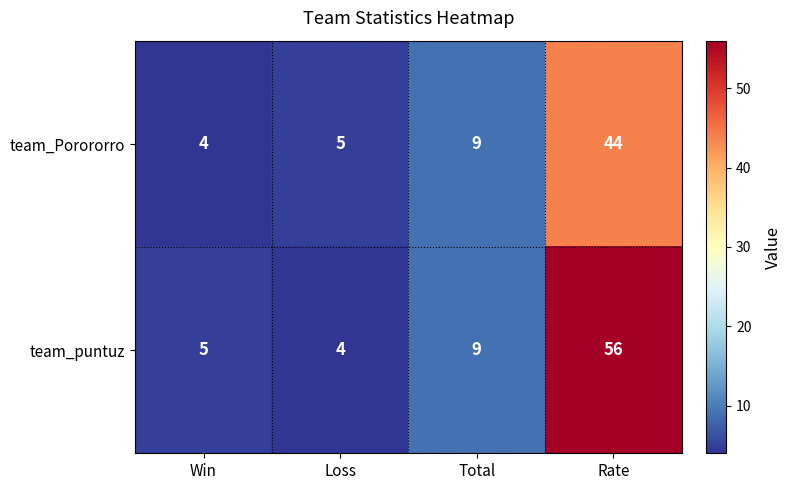

At how many categories does at least one series exceed 29?

1